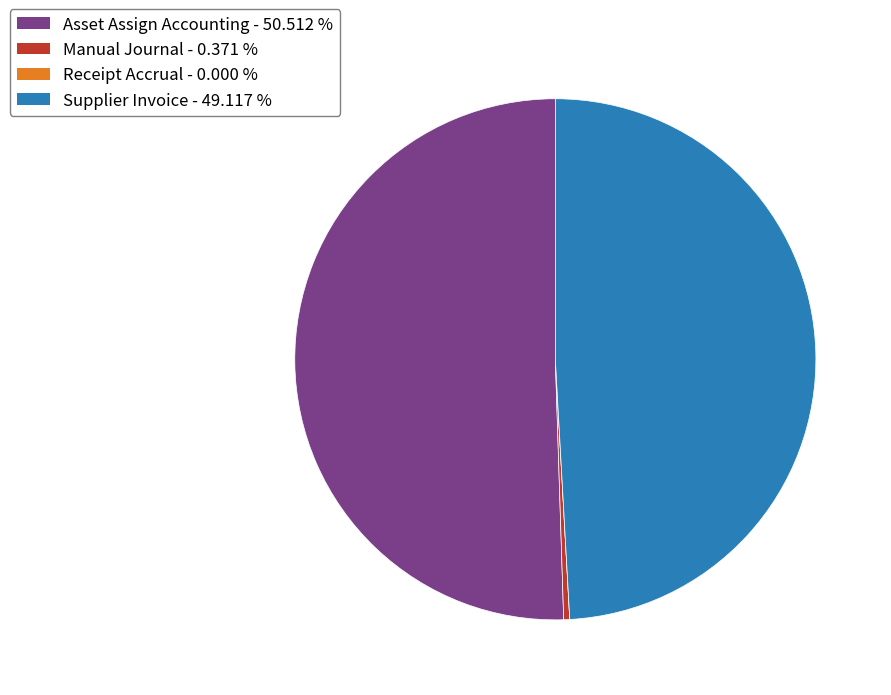

Does Asset Assign Accounting - 50.512 % represent more than half of the total?

Yes